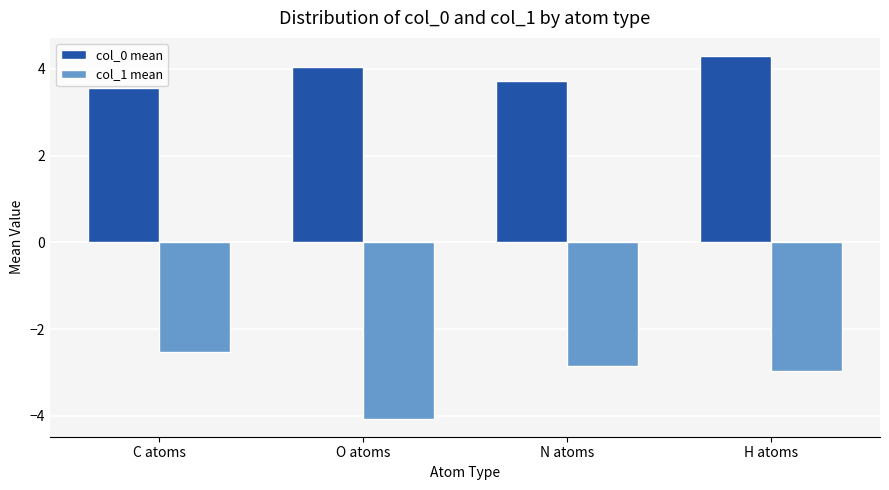

Count the number of data series in this chart.

2